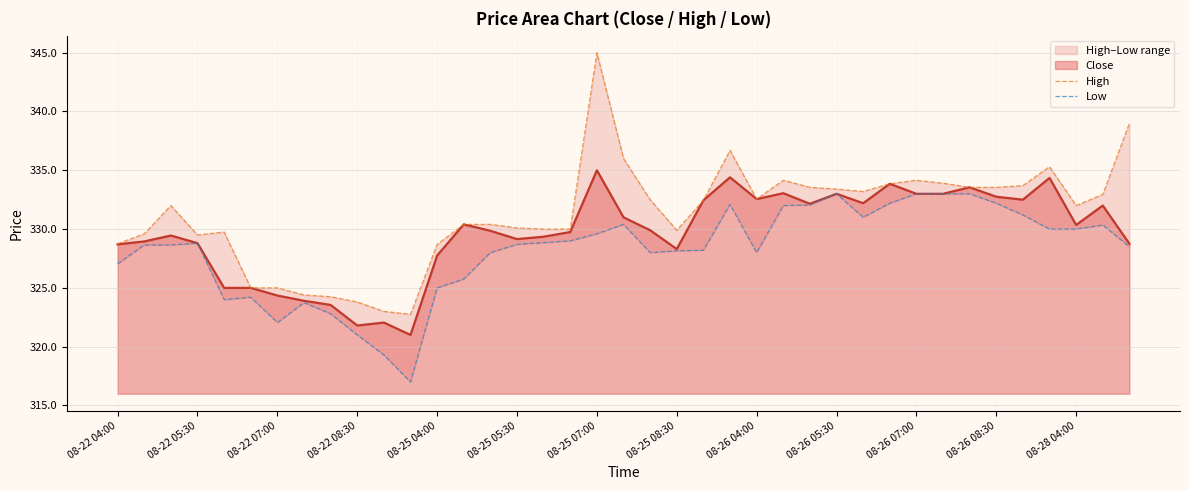

How many data points in Low are above 328?

25